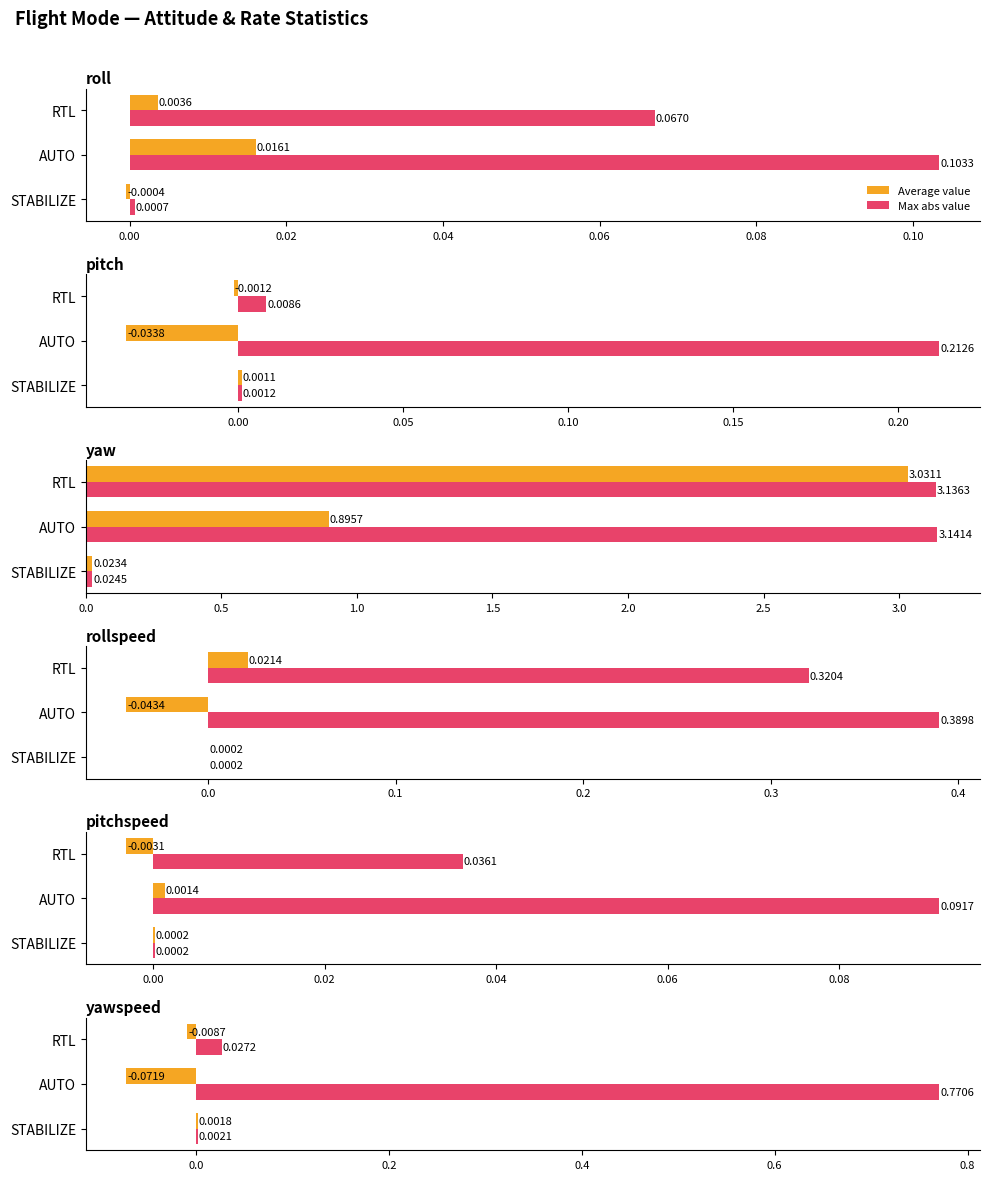

How many values in Average value are below zero?

2